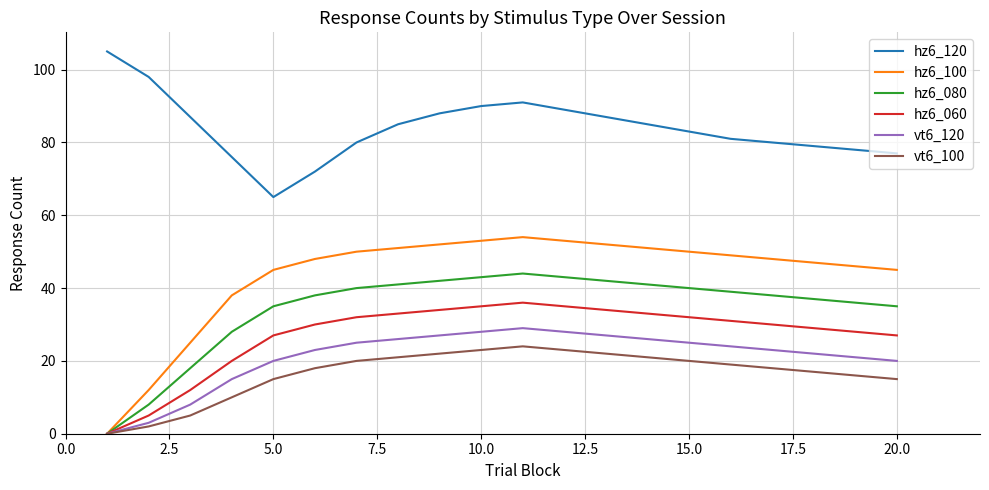

Reading left to right, extract all data points from this chart.

hz6_120: 105	98	87	76	65	72	80	85	88	90	91	89	87	85	83	81	80	79	78	77
hz6_100: 0	12	25	38	45	48	50	51	52	53	54	53	52	51	50	49	48	47	46	45
hz6_080: 0	8	18	28	35	38	40	41	42	43	44	43	42	41	40	39	38	37	36	35
hz6_060: 0	5	12	20	27	30	32	33	34	35	36	35	34	33	32	31	30	29	28	27
vt6_120: 0	3	8	15	20	23	25	26	27	28	29	28	27	26	25	24	23	22	21	20
vt6_100: 0	2	5	10	15	18	20	21	22	23	24	23	22	21	20	19	18	17	16	15